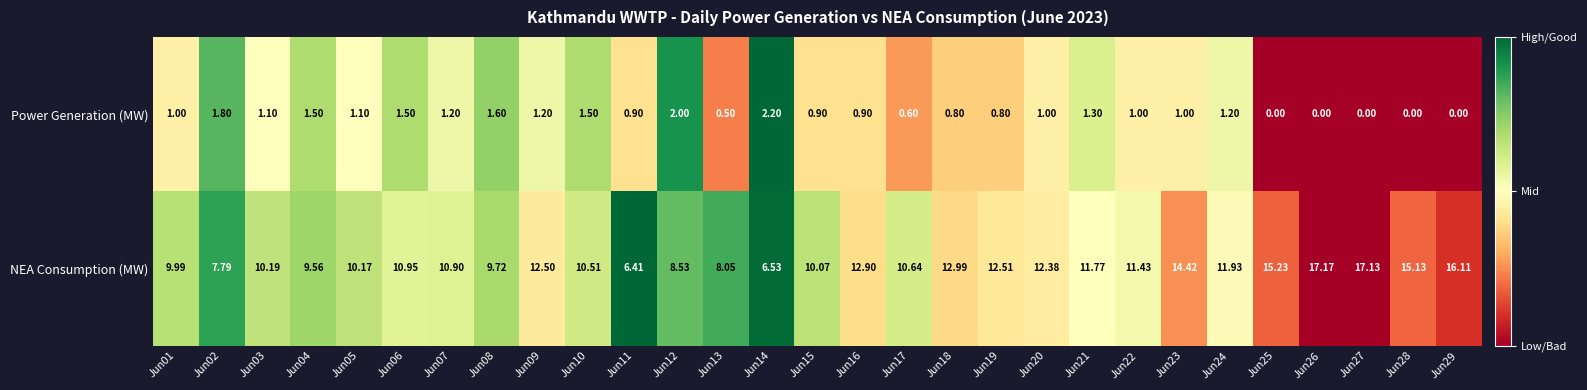

Rank the series by their maximum value, from highest to lowest.

NEA Consumption (MW), Power Generation (MW)